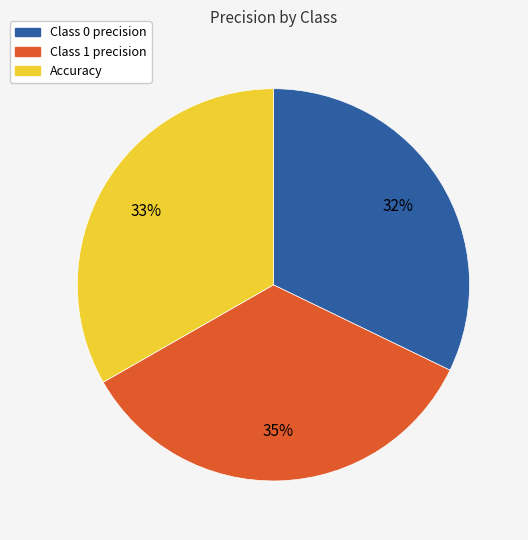

Count the number of slices in the pie.

3